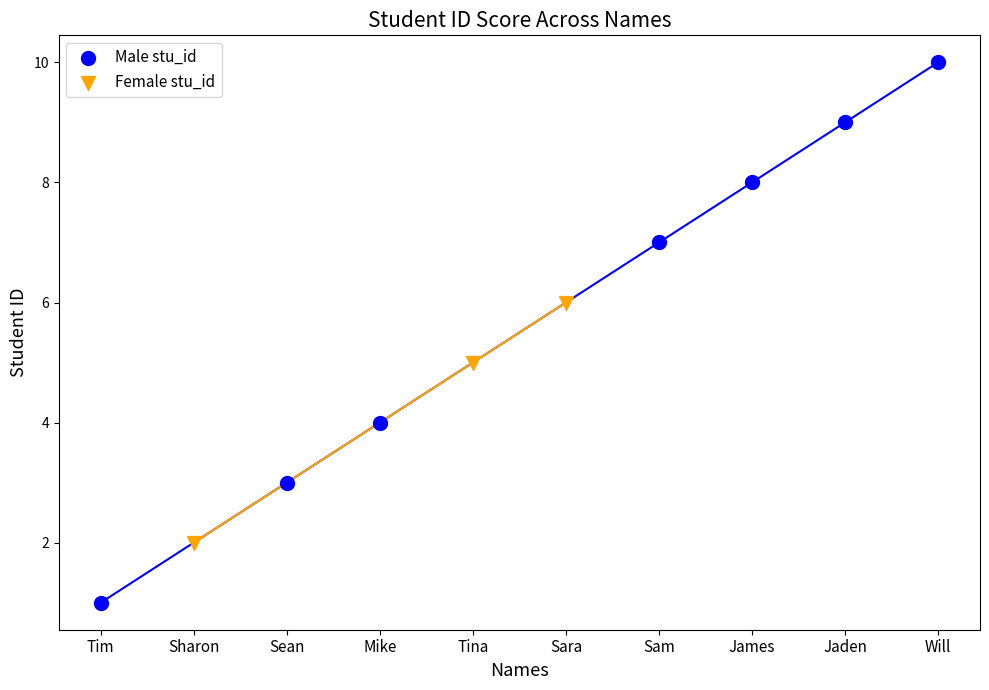

Which series reaches the minimum Y coordinate?

Male stu_id